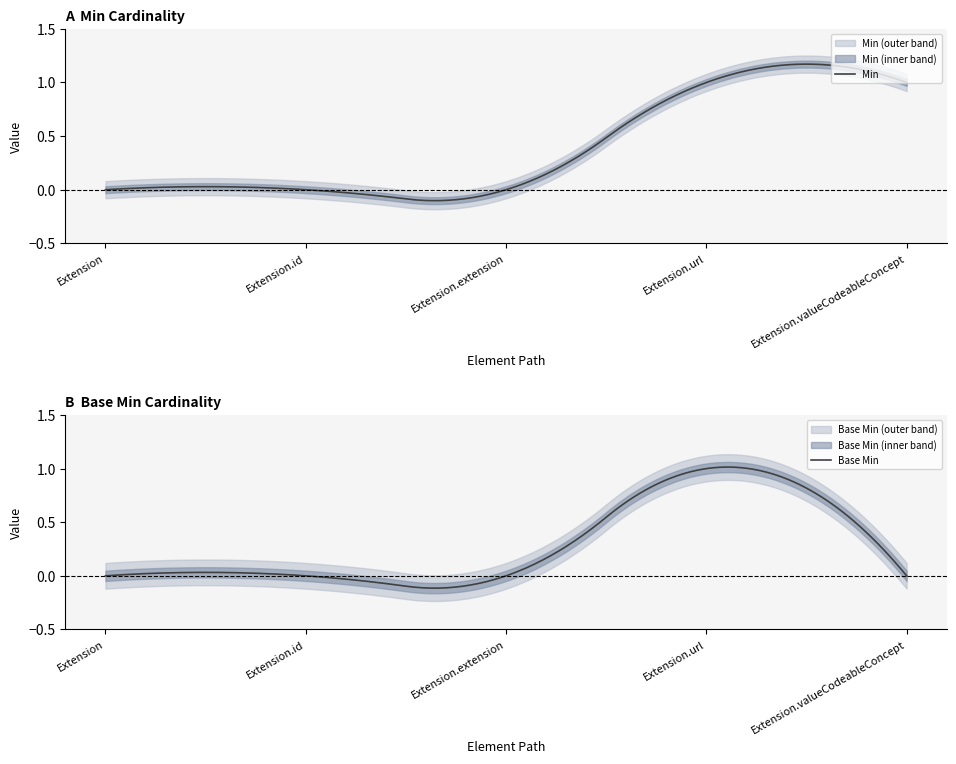

The Base Min series shows 1 at Extension.url. True or false?

True